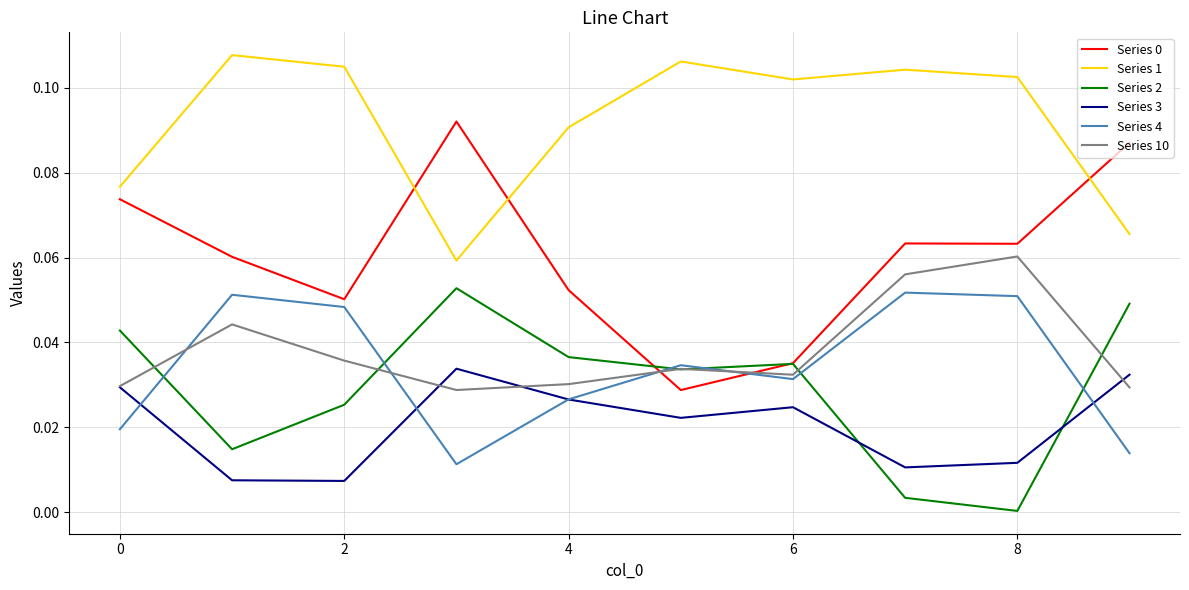

Which series has the largest total across all categories?

Series 1